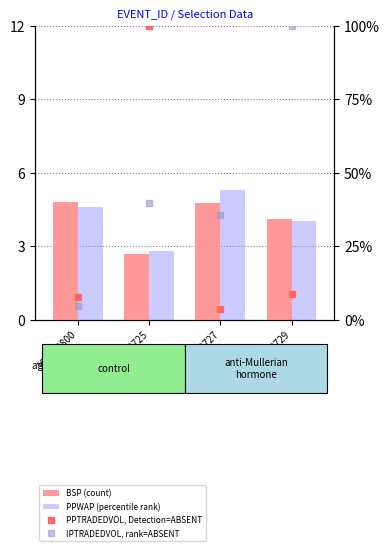

Is it true that IPTRADEDVOL % equals 35.7 at 103600727?

True